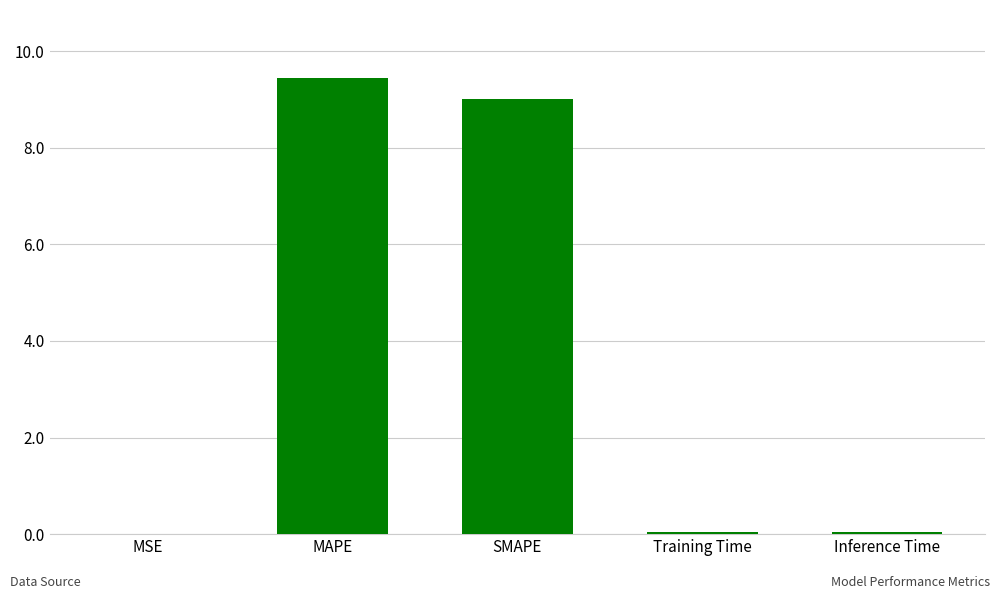

True or false: the data shows 0.0 at Inference Time.

True